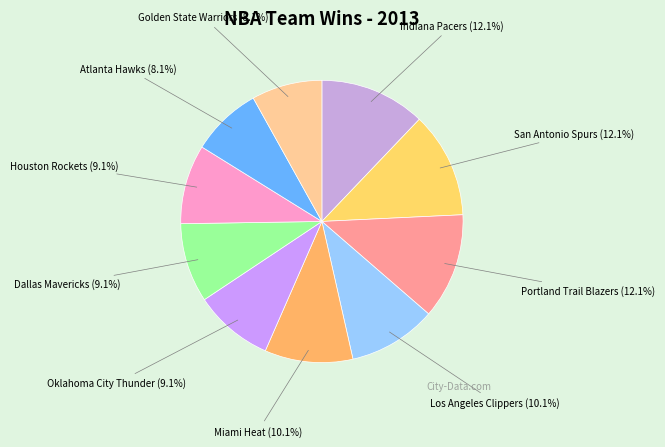

How many segments does this pie chart have?

10